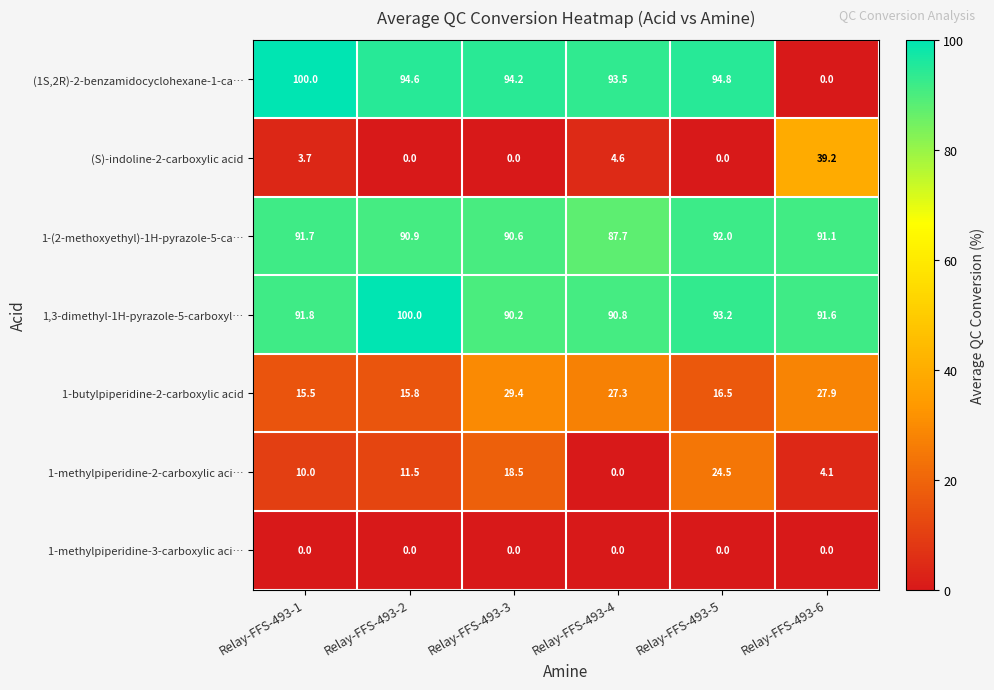

What is the minimum value for 1-(2-methoxyethyl)-1H-pyrazole-5-ca…?

87.7